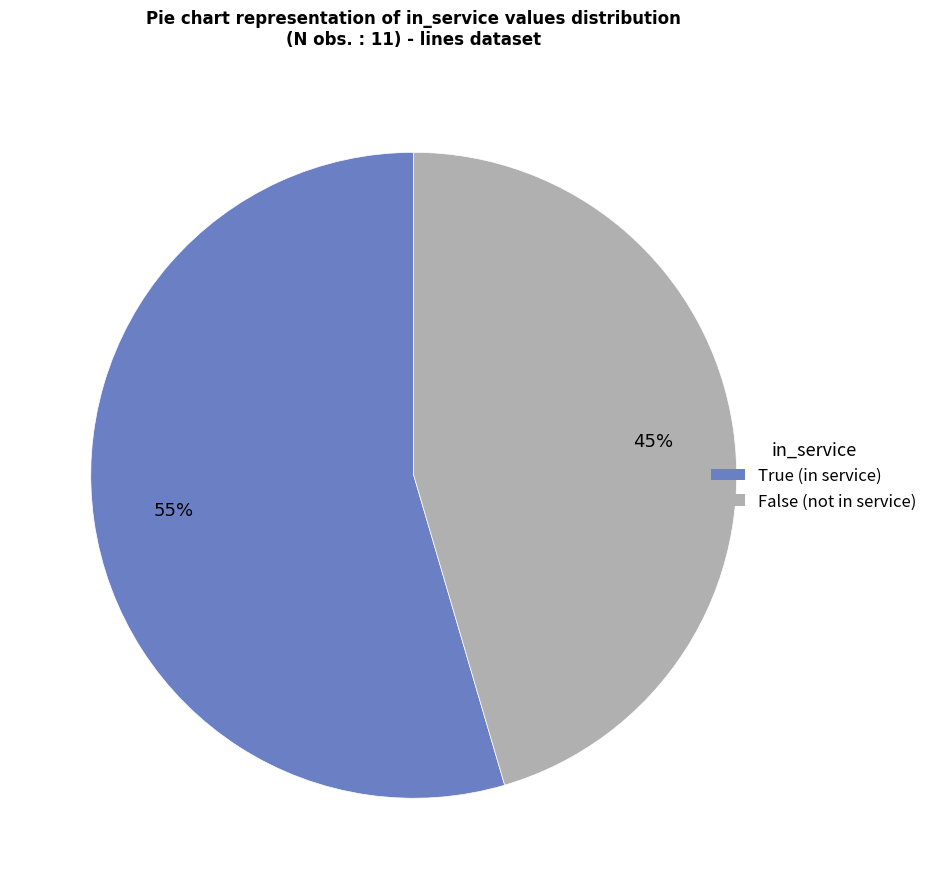

Does True represent more than half of the total?

Yes